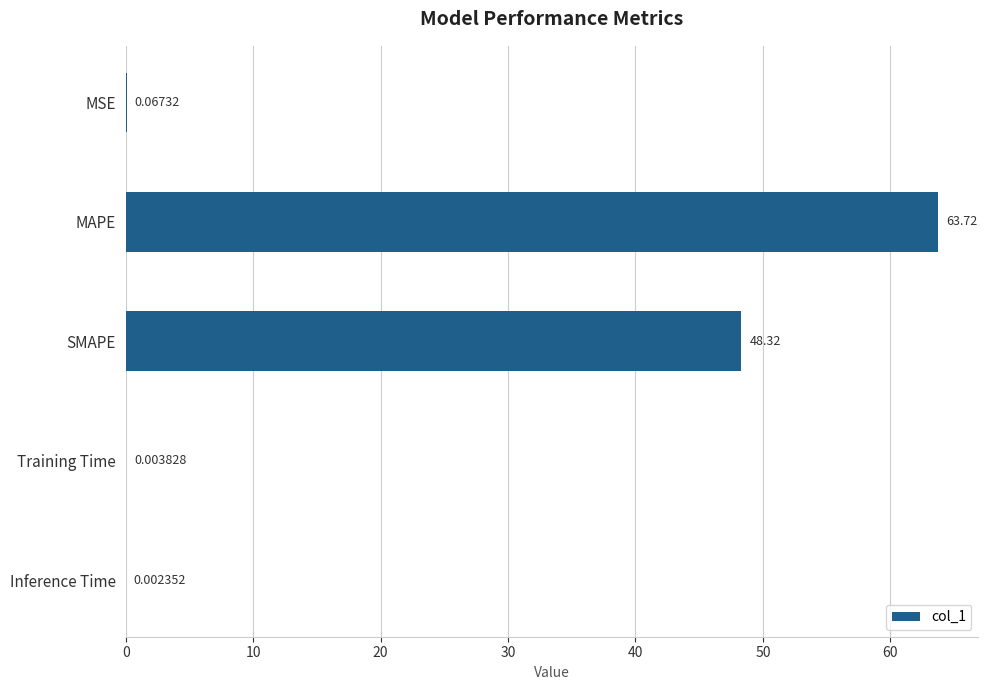

What is the sum of all values?

112.1